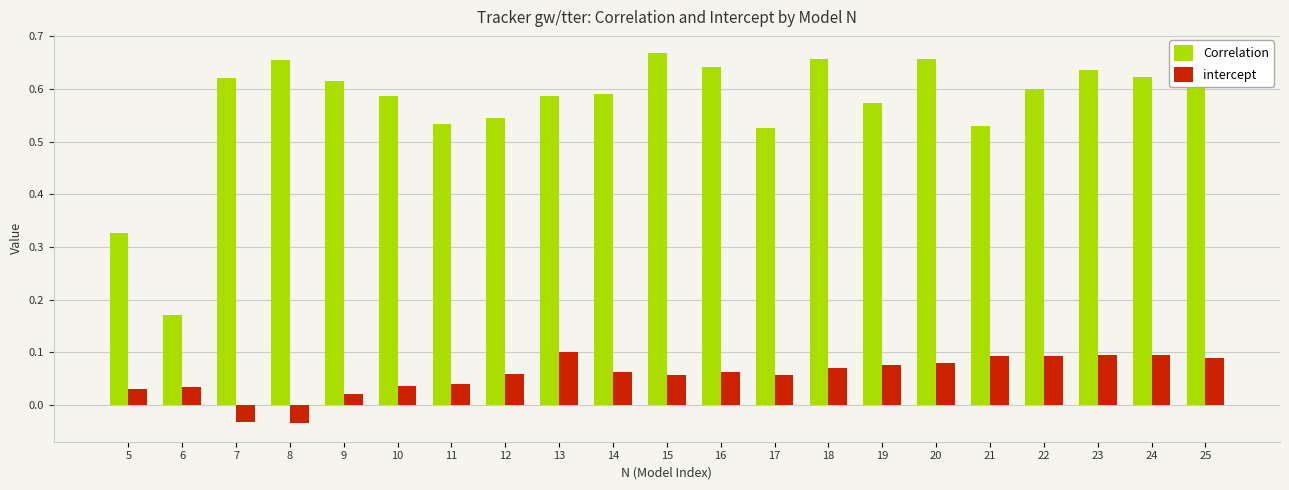

At 10, list the series in order from smallest to largest.

intercept, Correlation